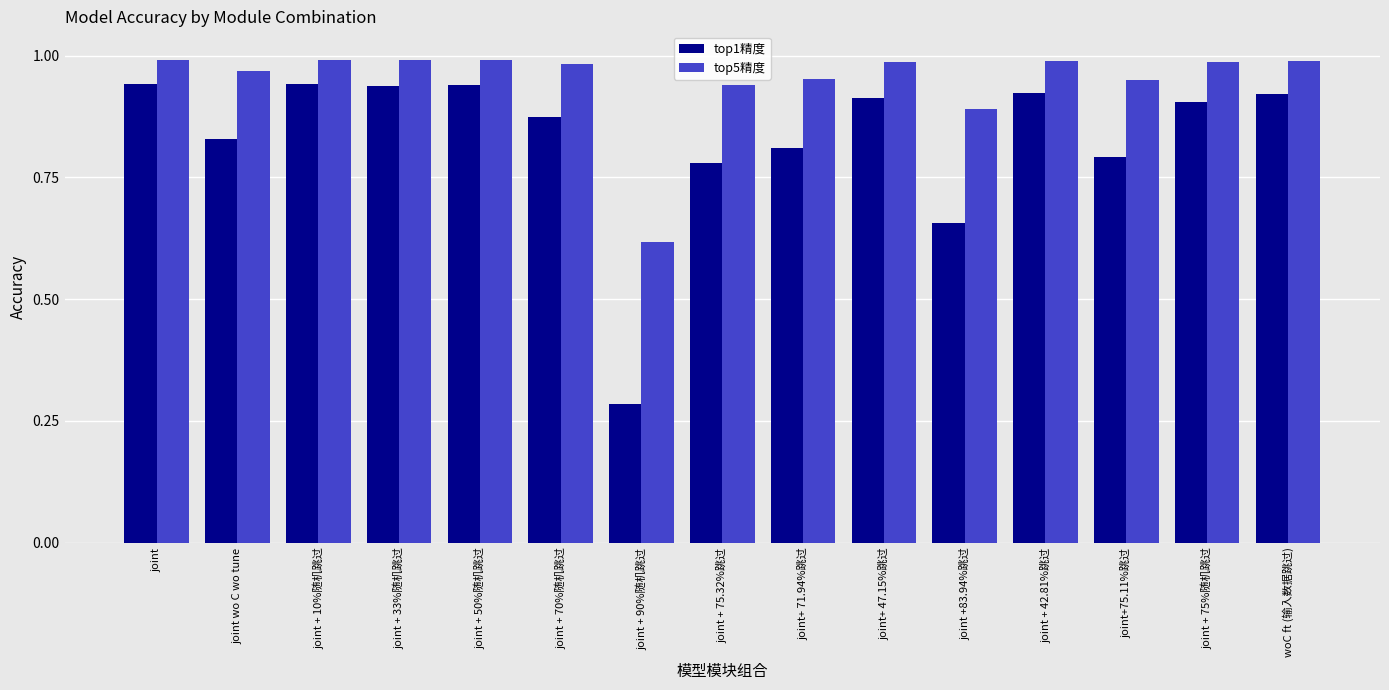

What is the sum of all top5精度 values?

14.2